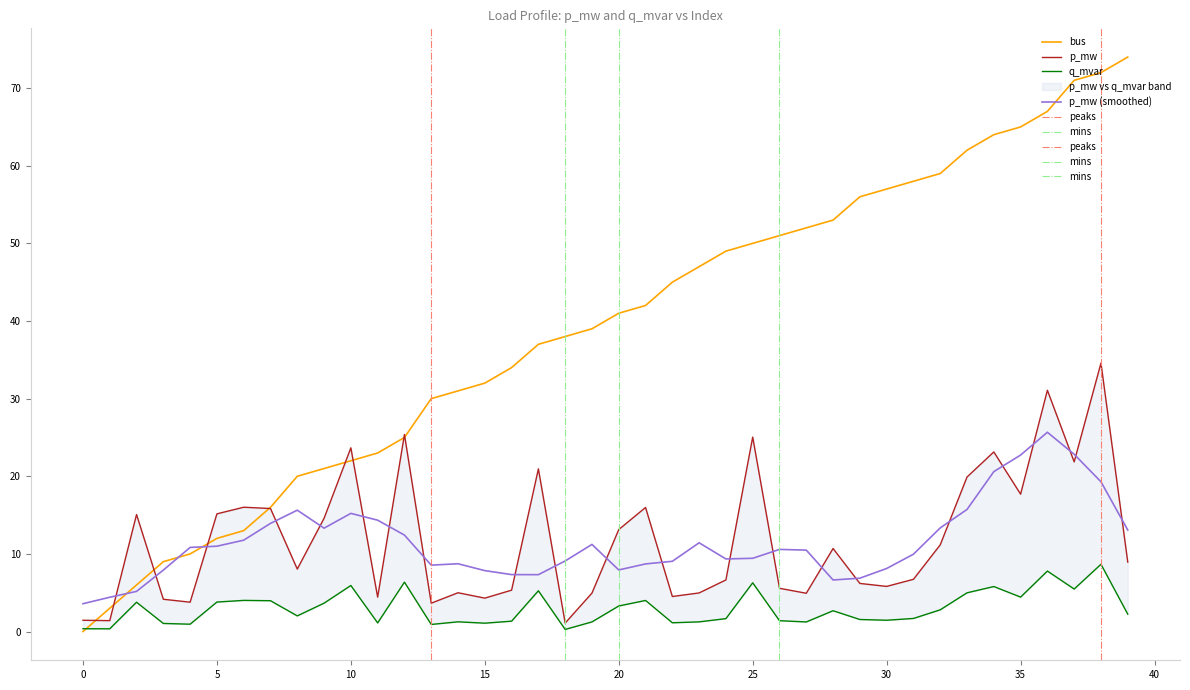

At 6, list the series in order from smallest to largest.

q_mvar, bus, p_mw